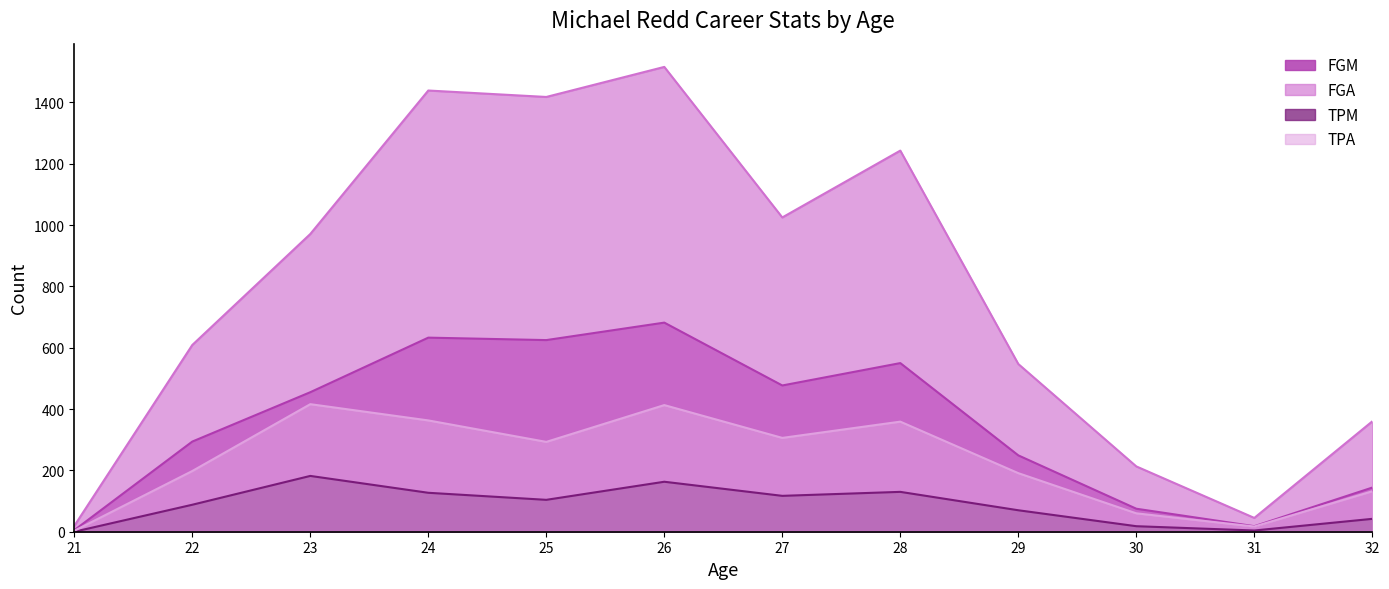

Rank the series at 27 from highest to lowest value.

FGA, FGM, TPA, TPM